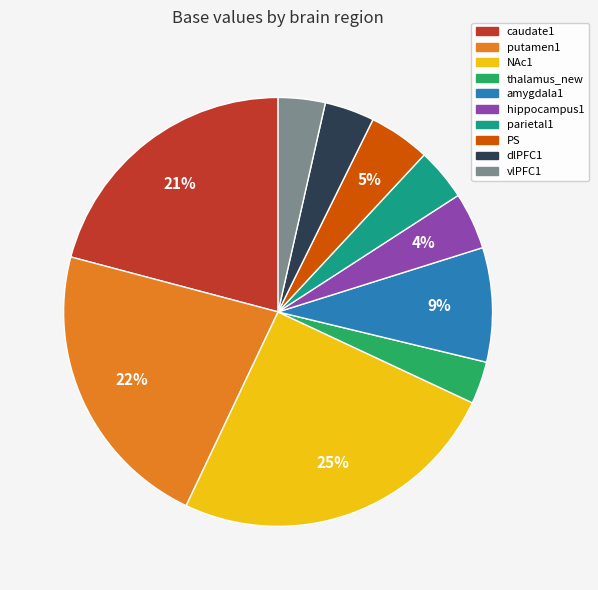

Is there any slice that represents more than half of the pie?

No